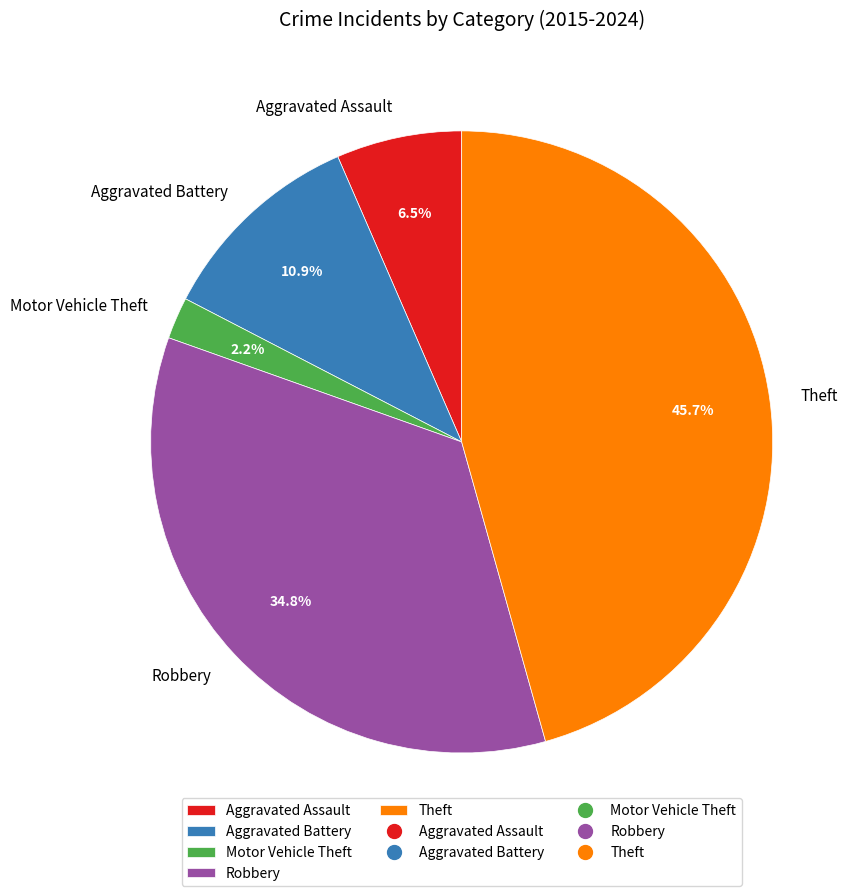

Between Theft and Robbery, which is larger?

Theft